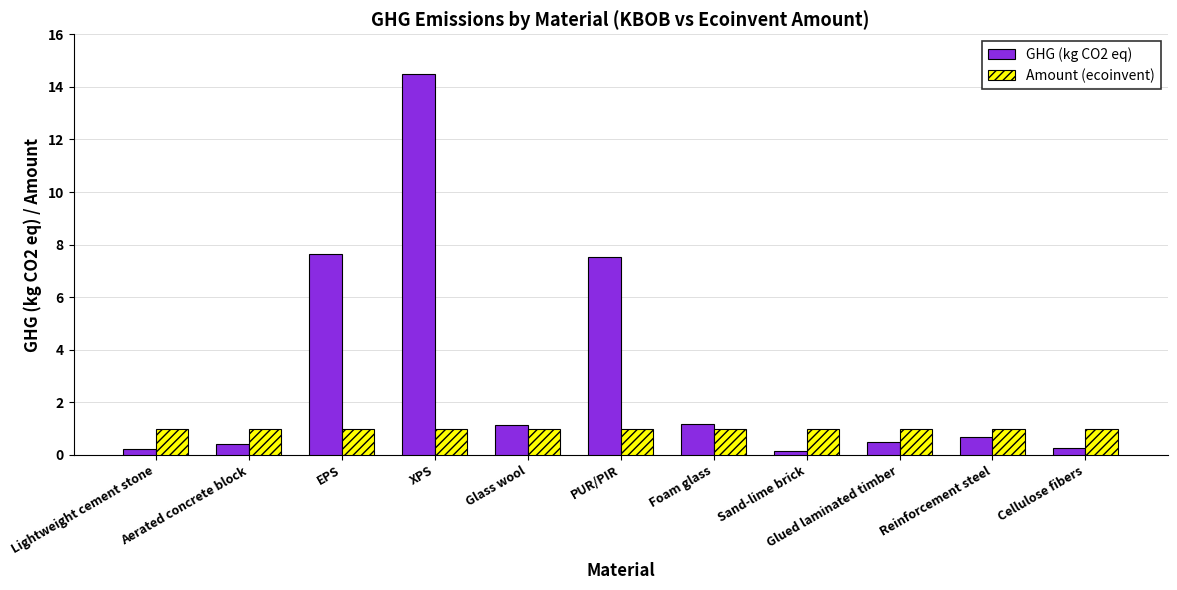

What is the label of the 8th bar from the left?

Sand-lime brick